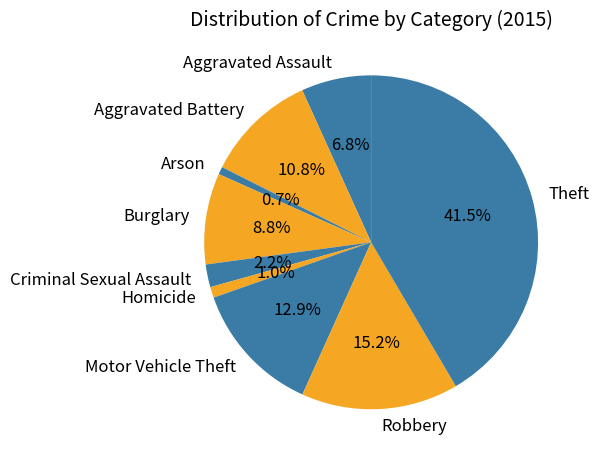

Does any single category account for the majority?

No